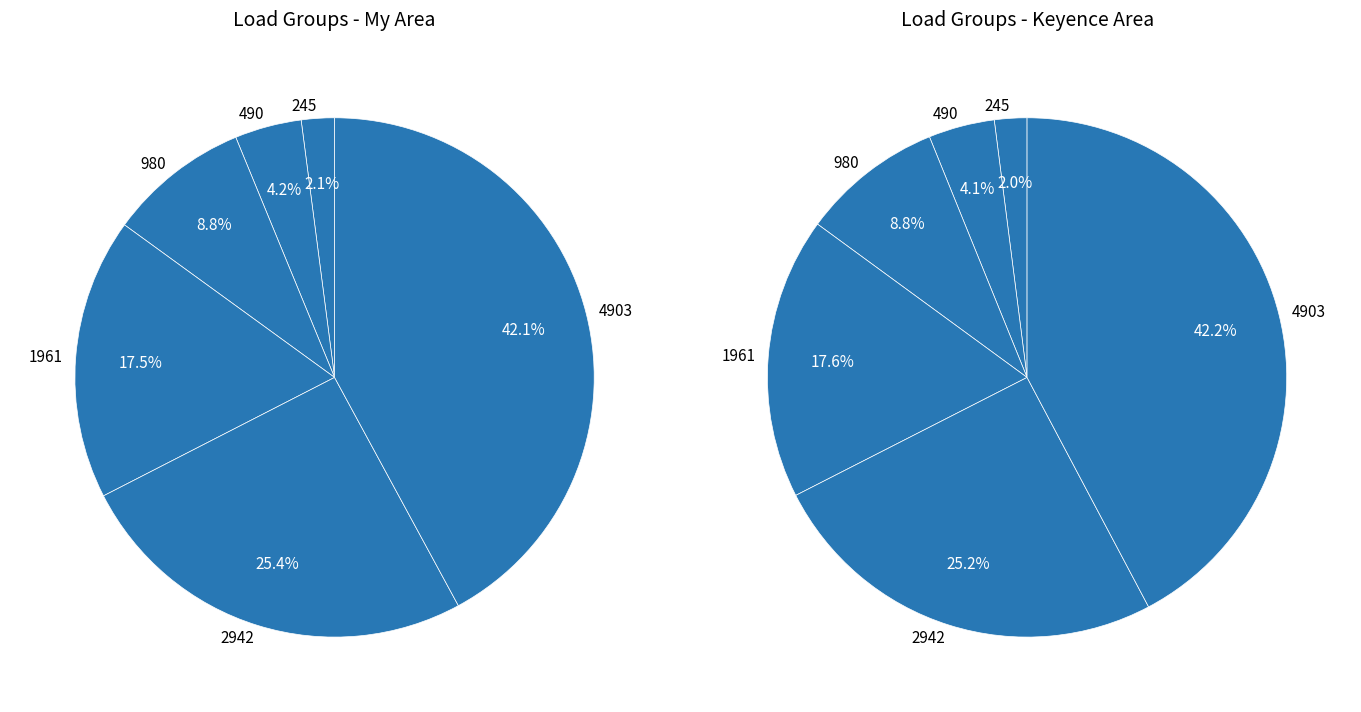

Rank the categories by value from lowest to highest.

245, 490, 980, 1961, 2942, 4903